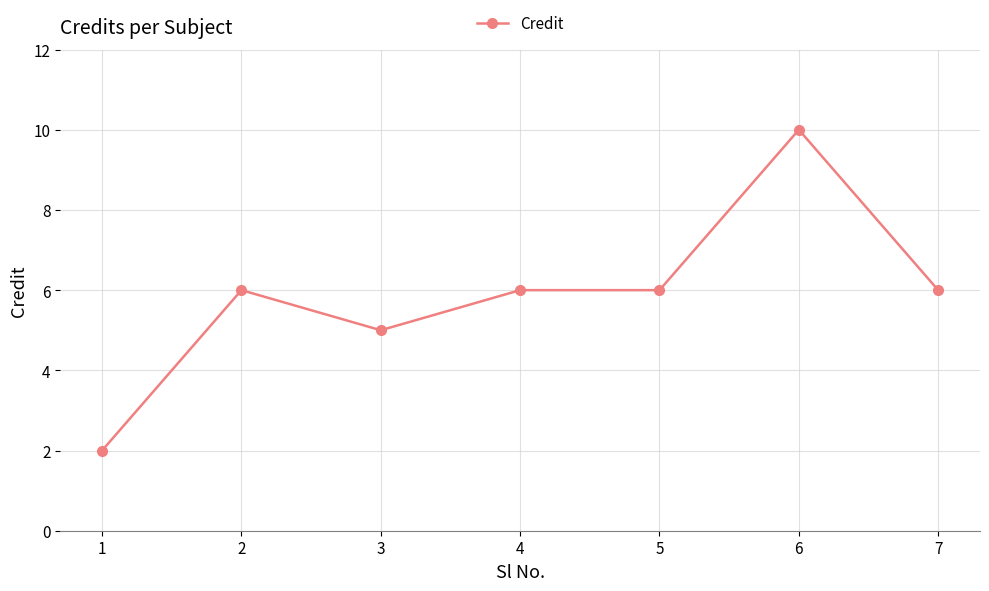

What value does the data have at 3?

5